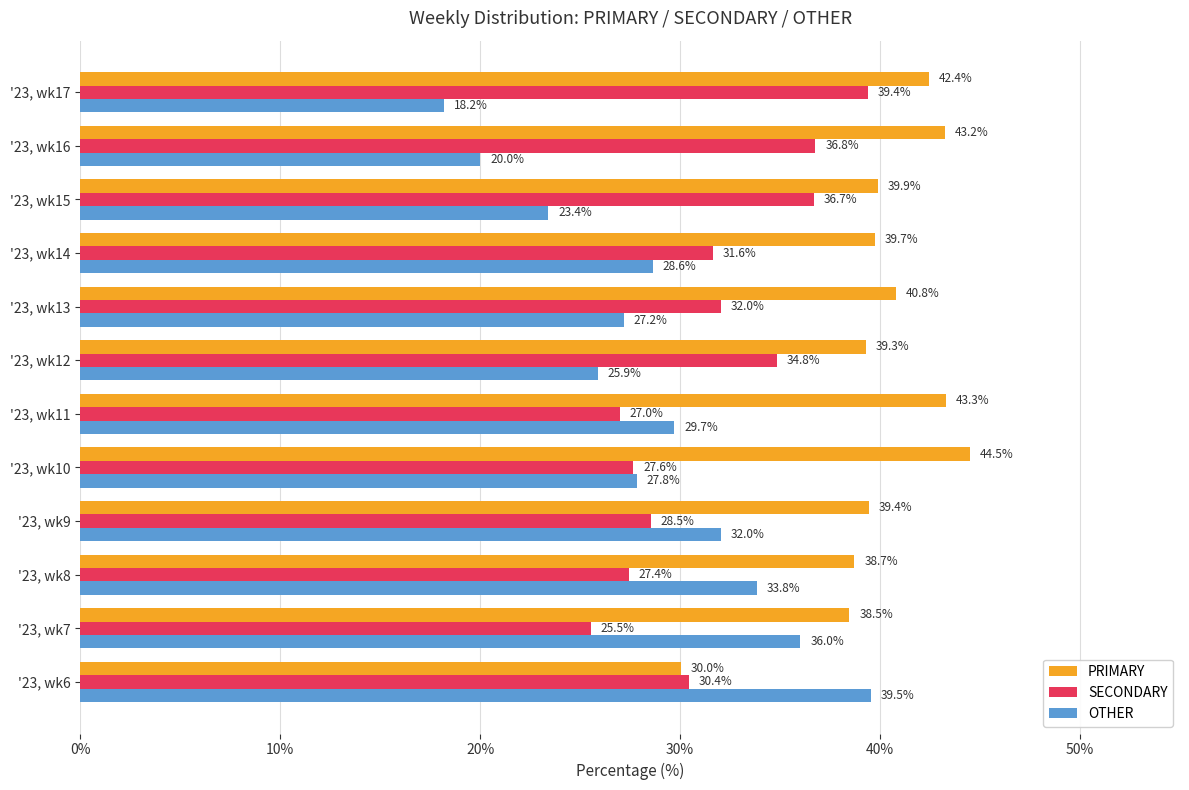

At '23, wk8, list the series in order from smallest to largest.

SECONDARY, OTHER, PRIMARY